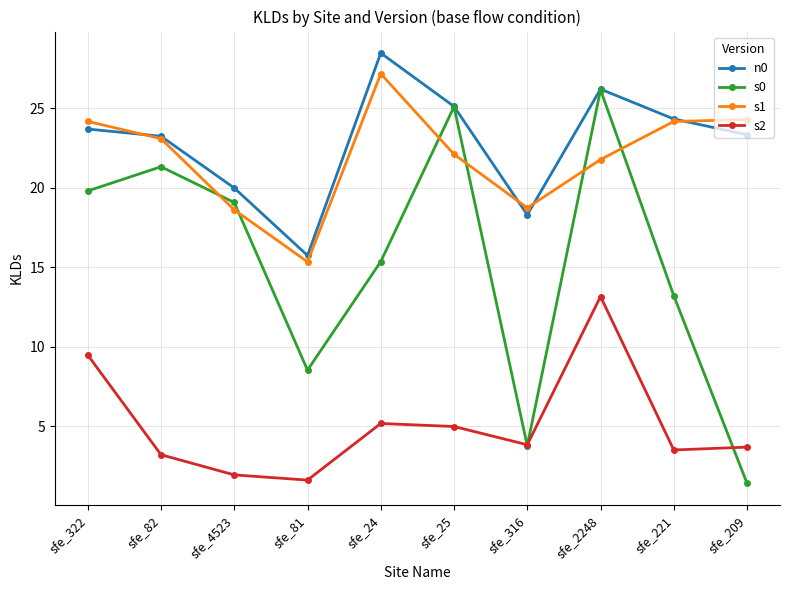

After their last crossing, which series has the higher values: s1 or s0?

s1